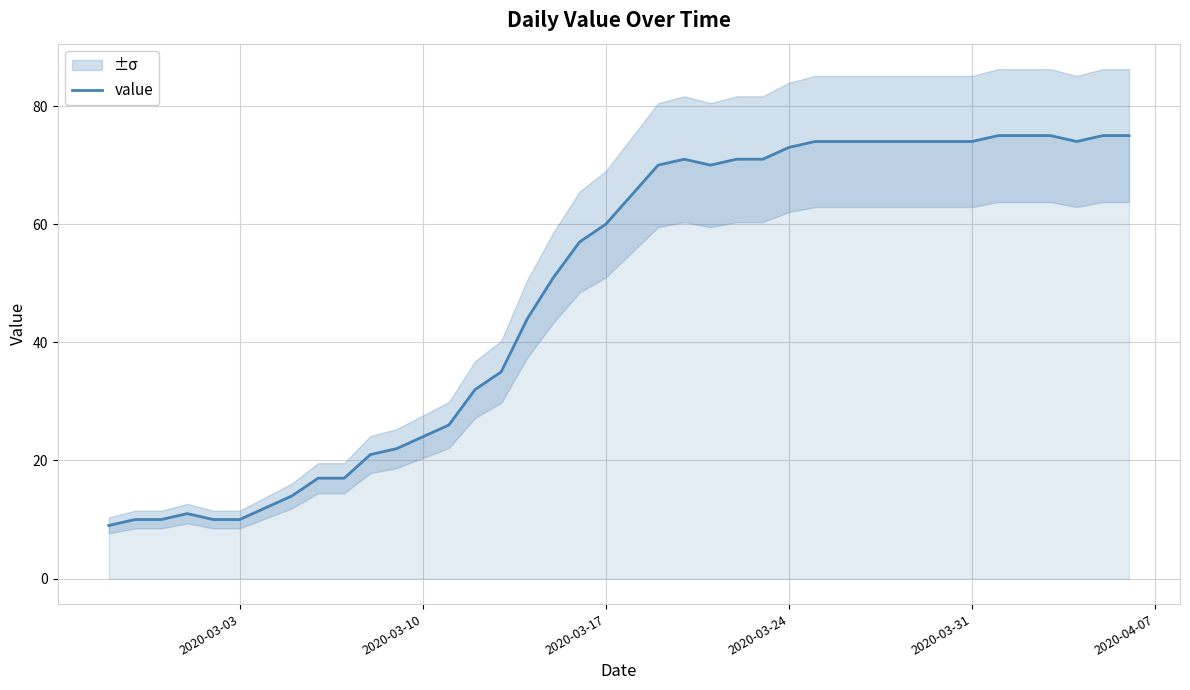

Reading left to right, what are all the values shown in this chart?

9	10	10	11	10	10	12	14	17	17	21	22	24	26	32	35	44	51	57	60	65	70	71	70	71	71	73	74	74	74	74	74	74	74	75	75	75	74	75	75